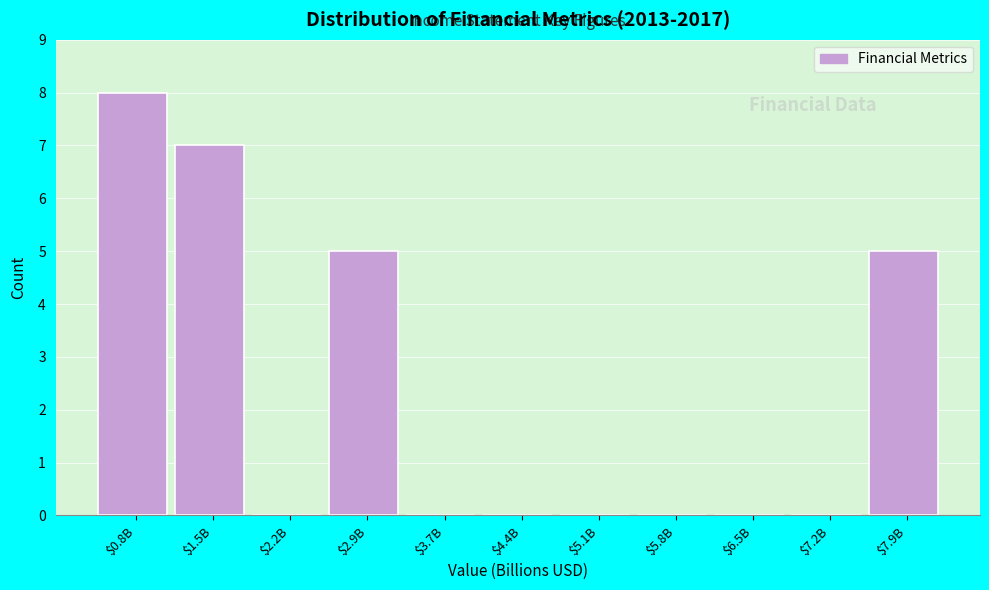

Which category has the highest value across all series?

$0.8B